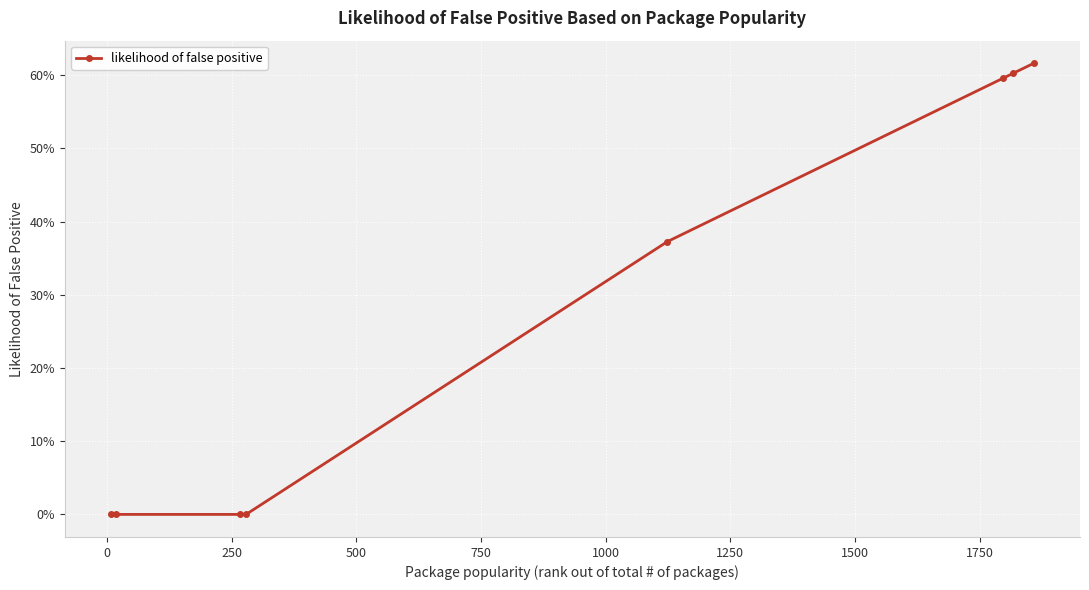

True or false: the data has more than 2 interior local peaks.

False